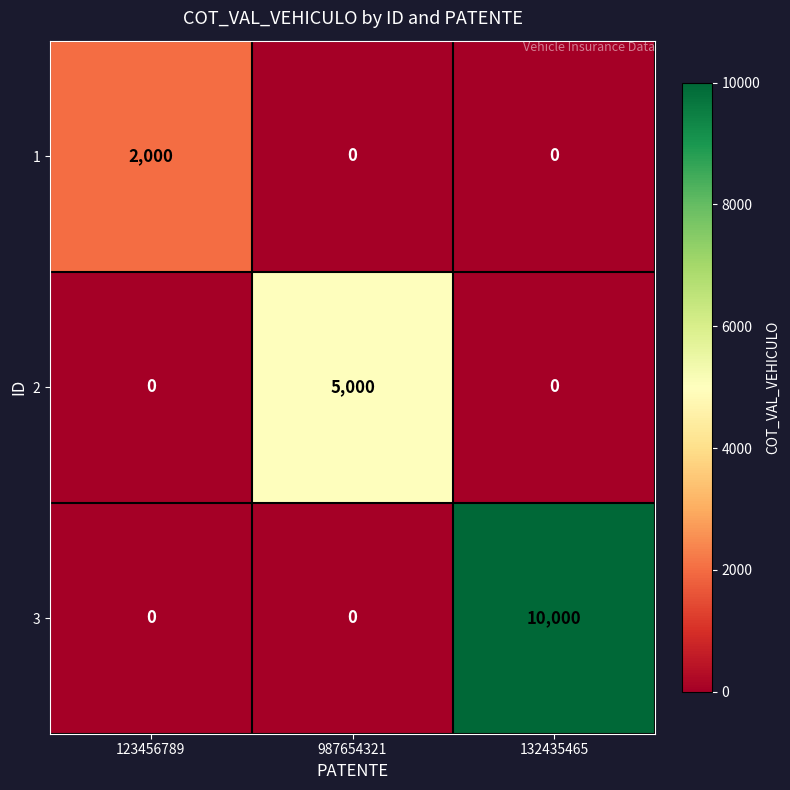

Which category has the highest value in the 2 series?

987654321